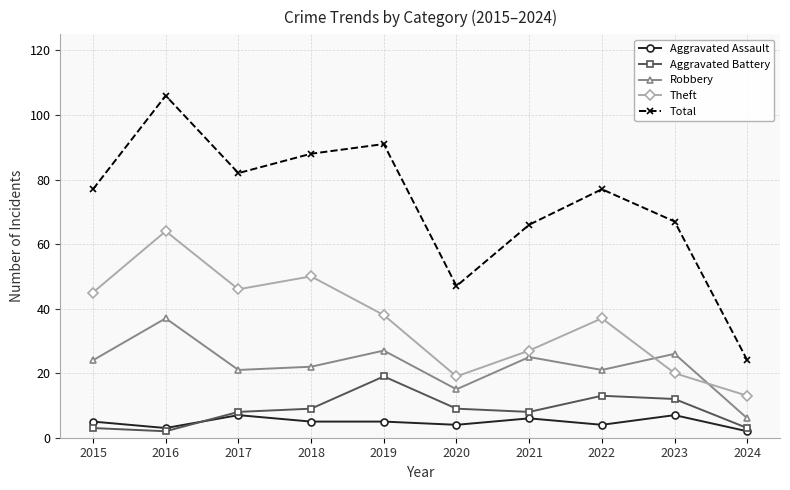

How many lines are shown in the chart?

5